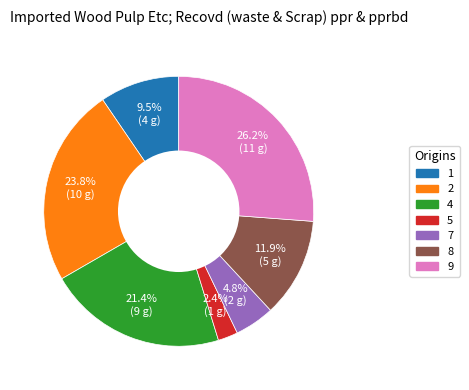

The 8 slice represents 17% of the pie. True or false?

False